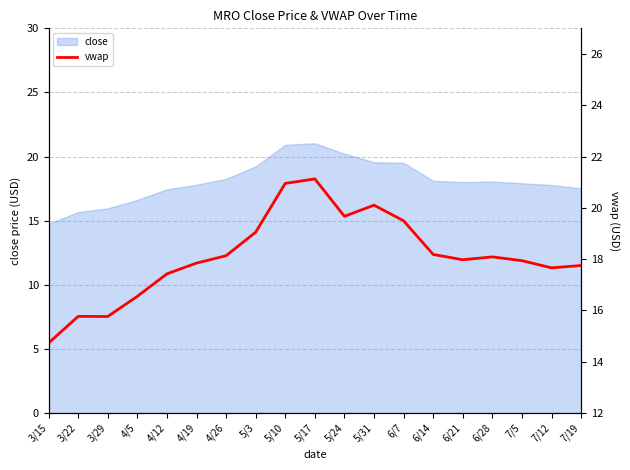

Does the chart display data point markers on the line(s)?

No